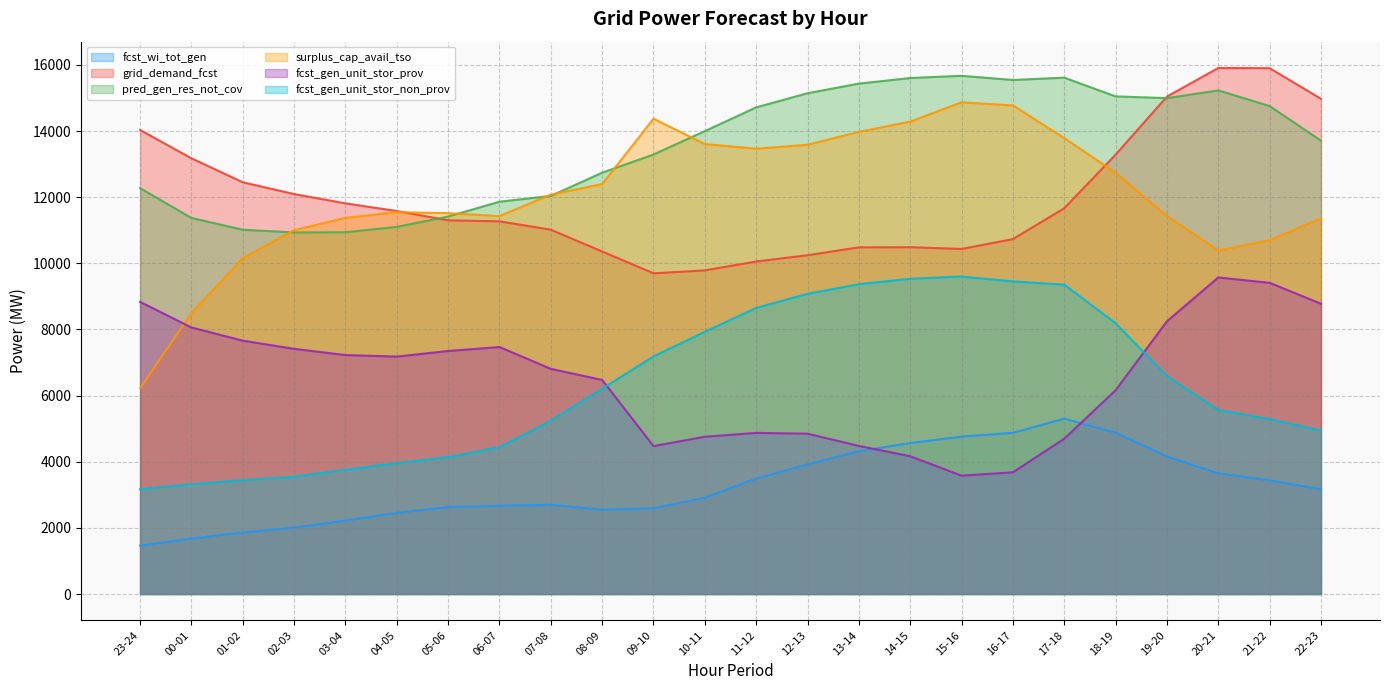

What is the minimum value for surplus_cap_avail_tso?

6222